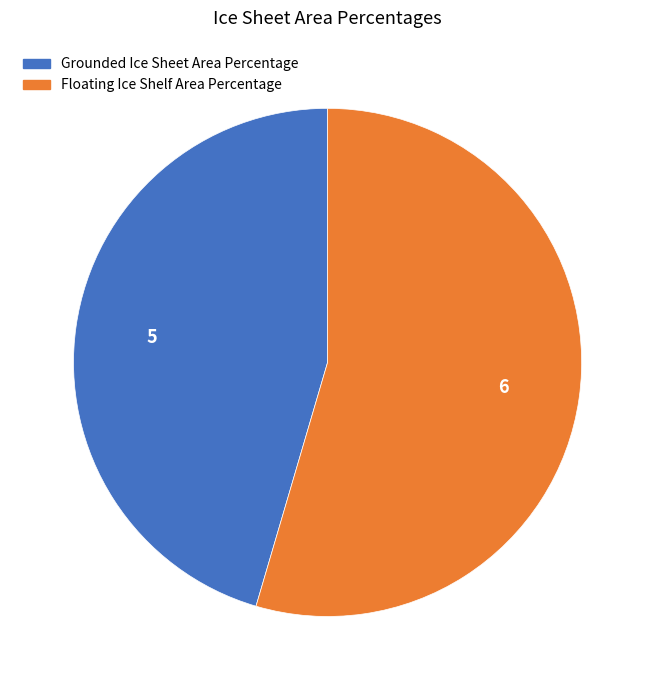

Between Floating Ice Shelf Area Percentage and Grounded Ice Sheet Area Percentage, which is larger?

Floating Ice Shelf Area Percentage